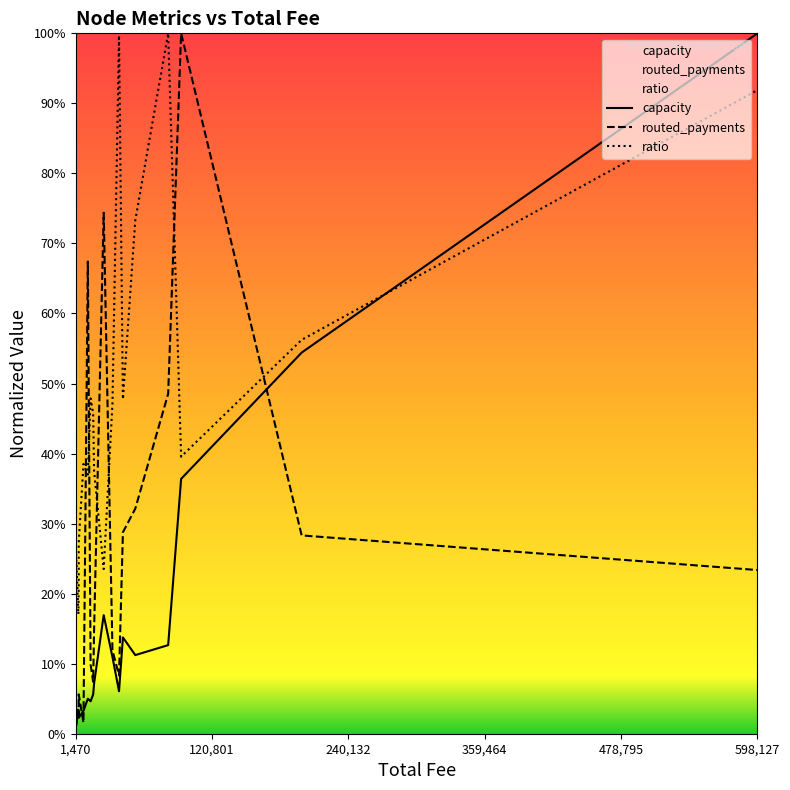

How many lines are shown in the chart?

3